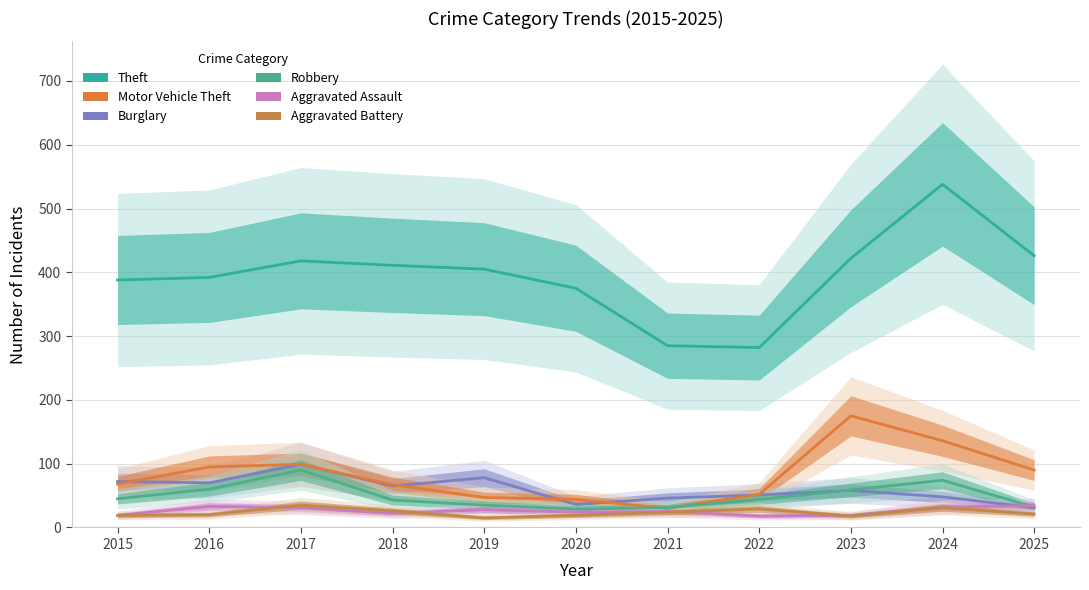

Rank the series at 2019 from lowest to highest value.

Aggravated Battery, Aggravated Assault, Robbery, Motor Vehicle Theft, Burglary, Theft